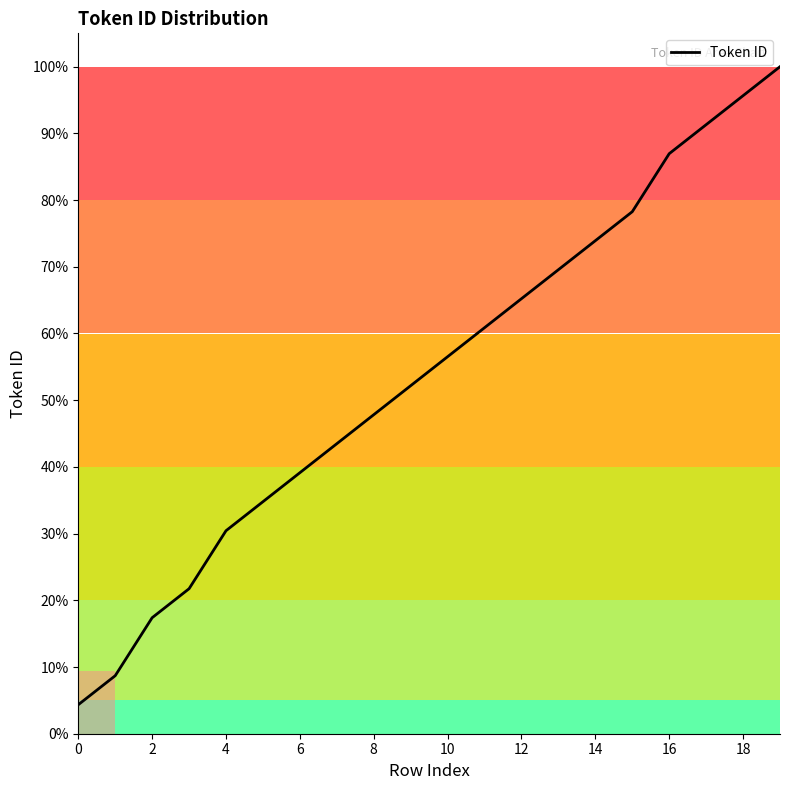

What is the difference between the maximum and minimum values?

95.7